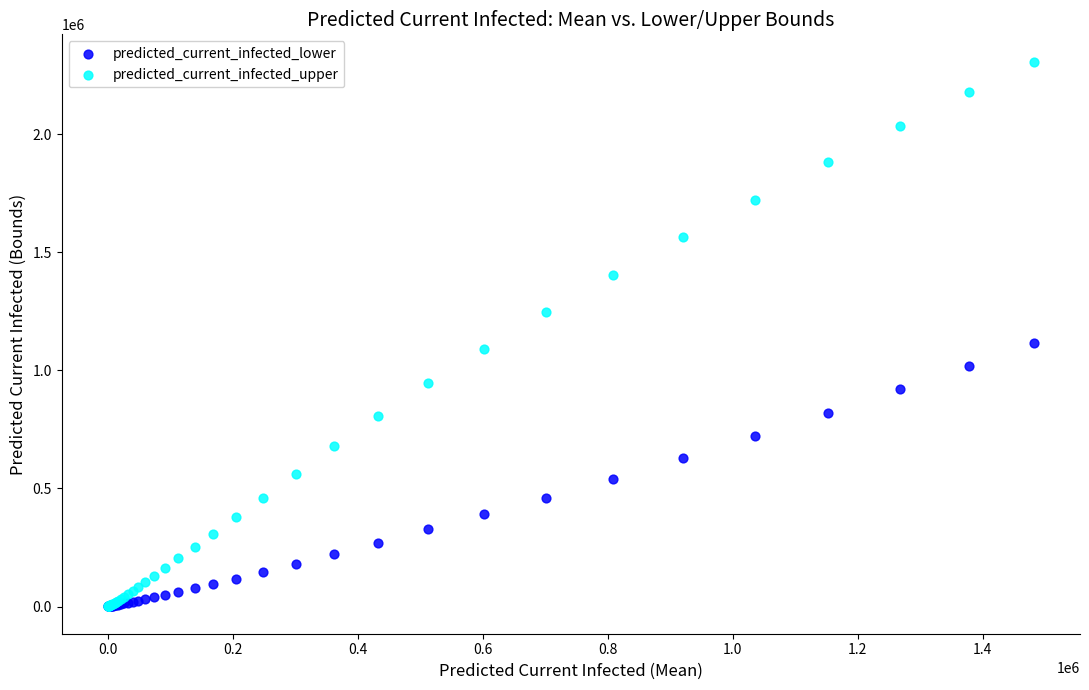

Which series reaches the maximum Y coordinate?

predicted_current_infected_upper